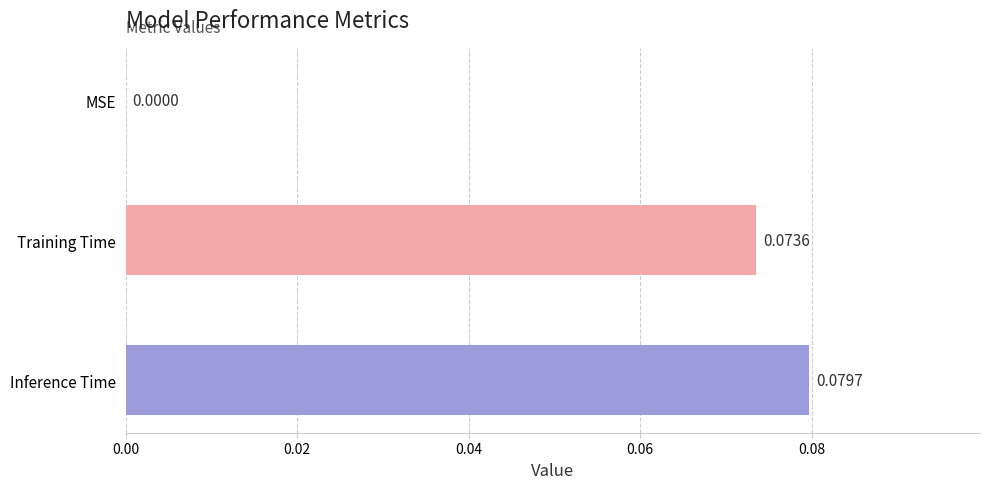

Which has a higher value, MSE or Inference Time?

Inference Time